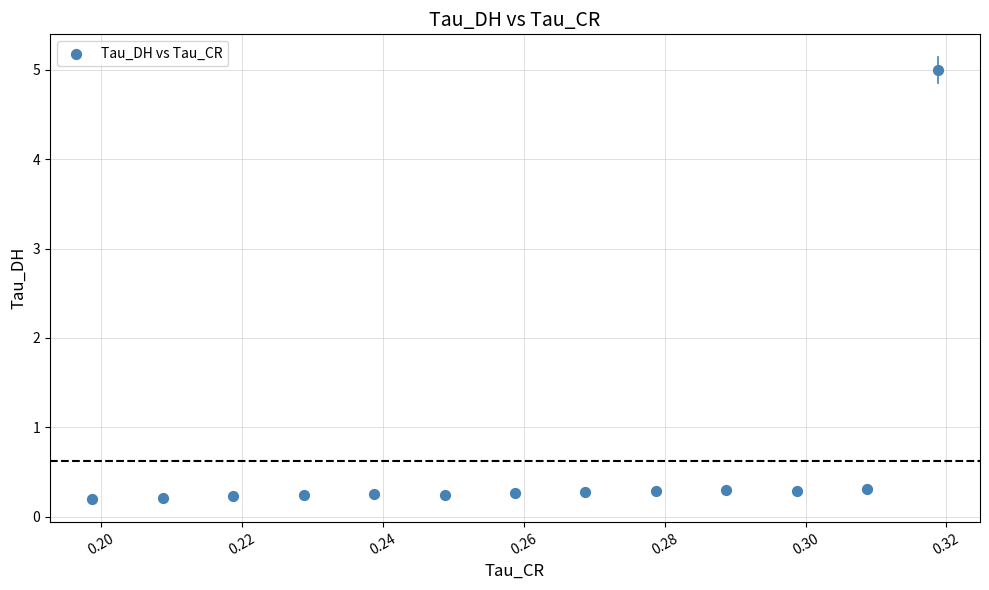

What is the range of Y values (max minus min)?

4.8